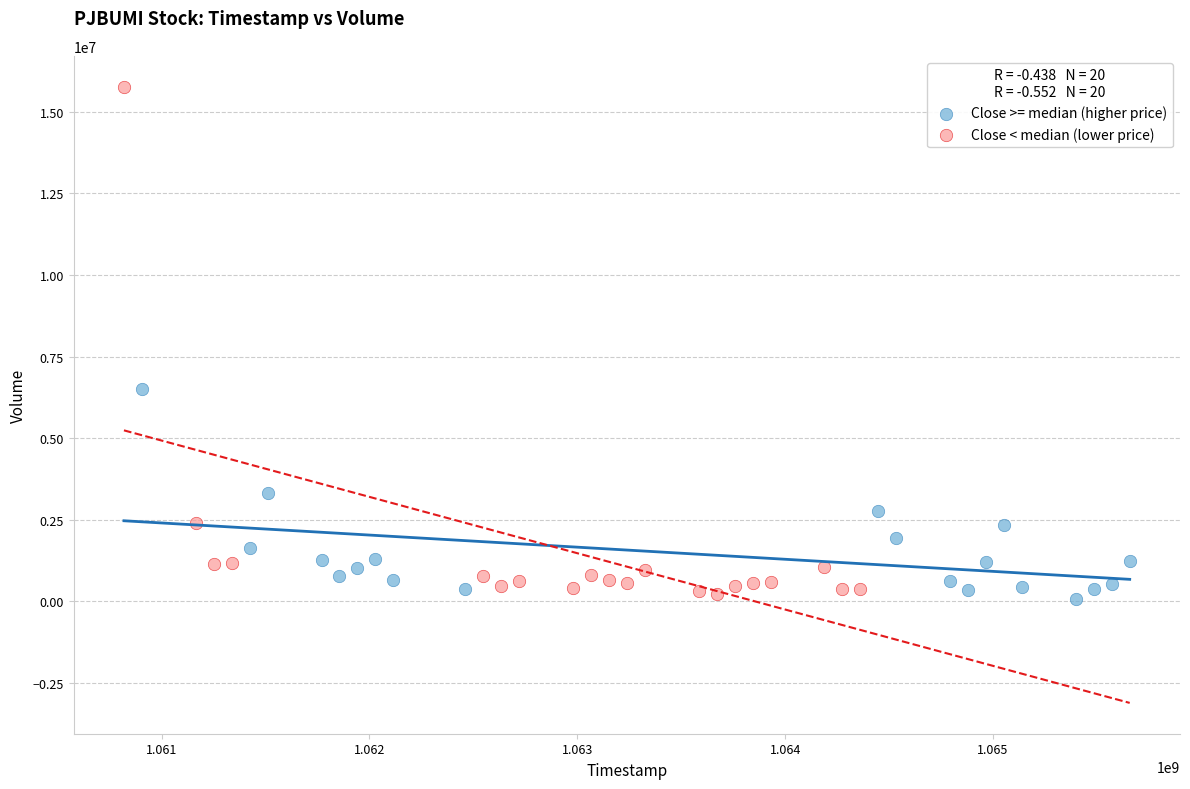

Which series reaches the maximum Y coordinate?

Close < median (lower price)